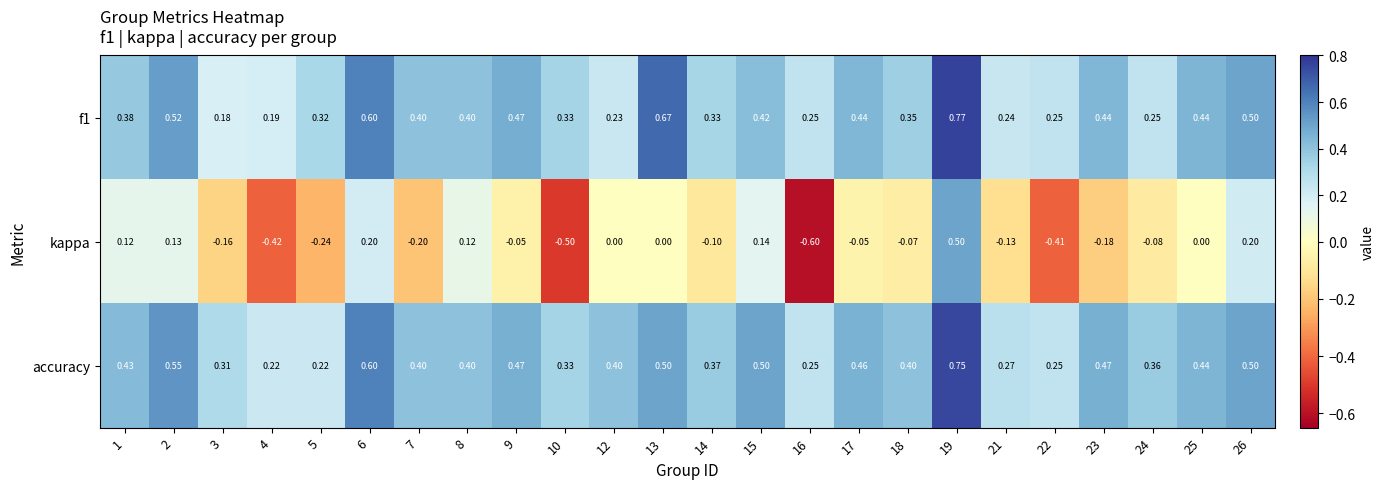

Is the value of kappa at 6 greater than the value of f1 at 22?

No